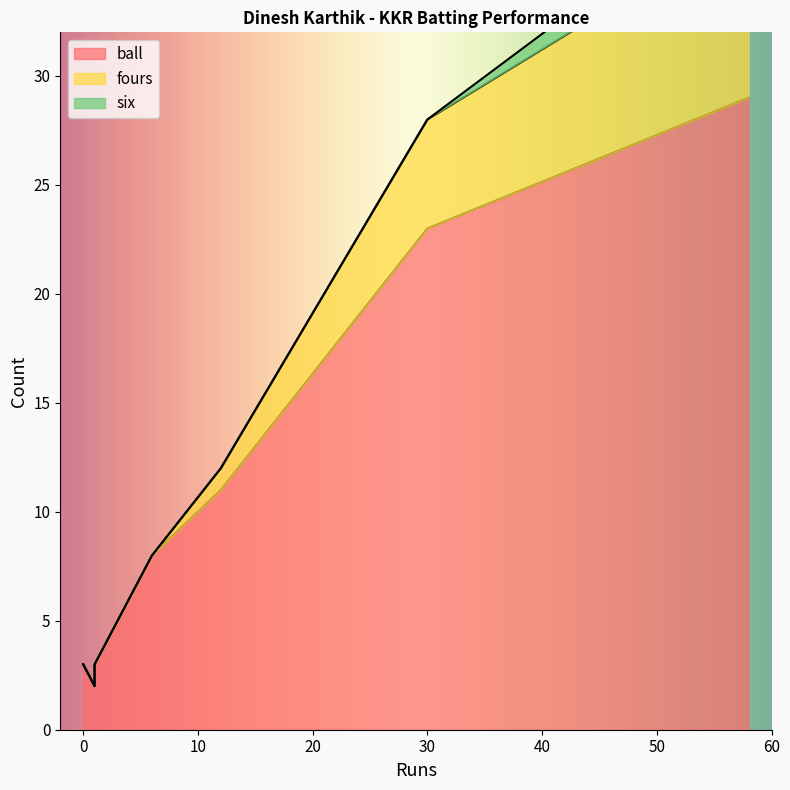

What is the approximate value of ball at 0?

3